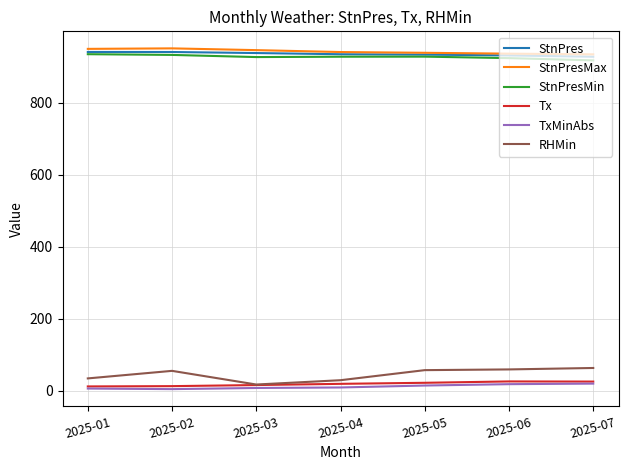

What is the maximum value shown in the chart?

951.8